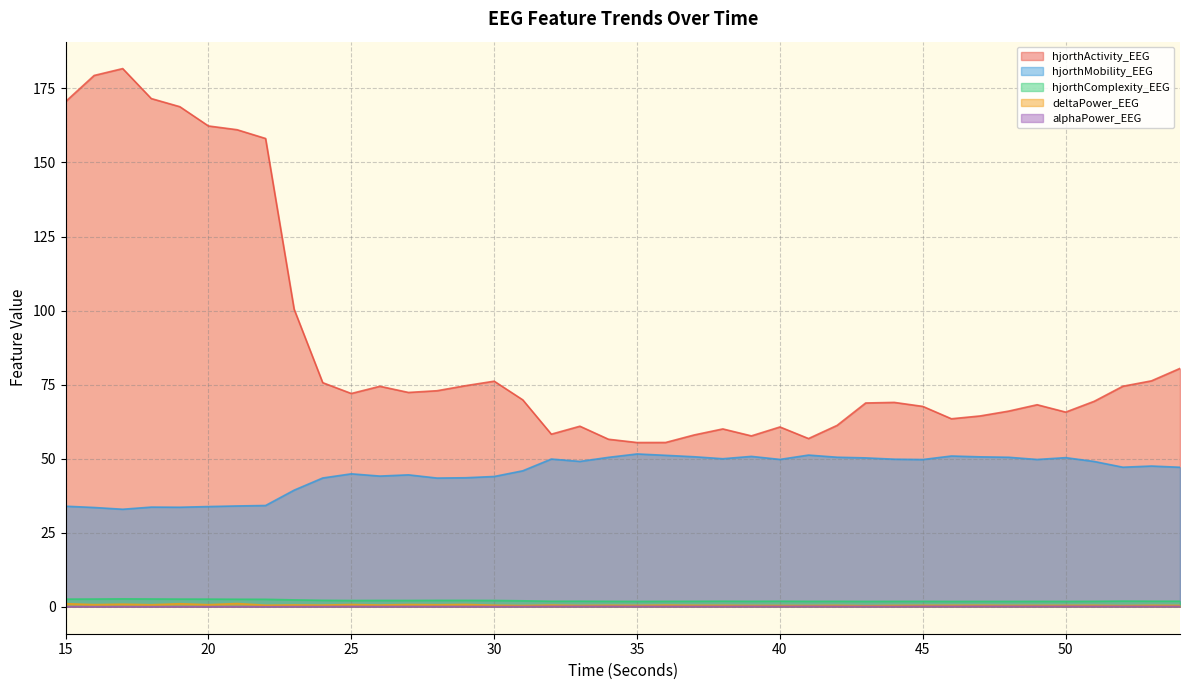

At how many categories does at least one series exceed 20?

40